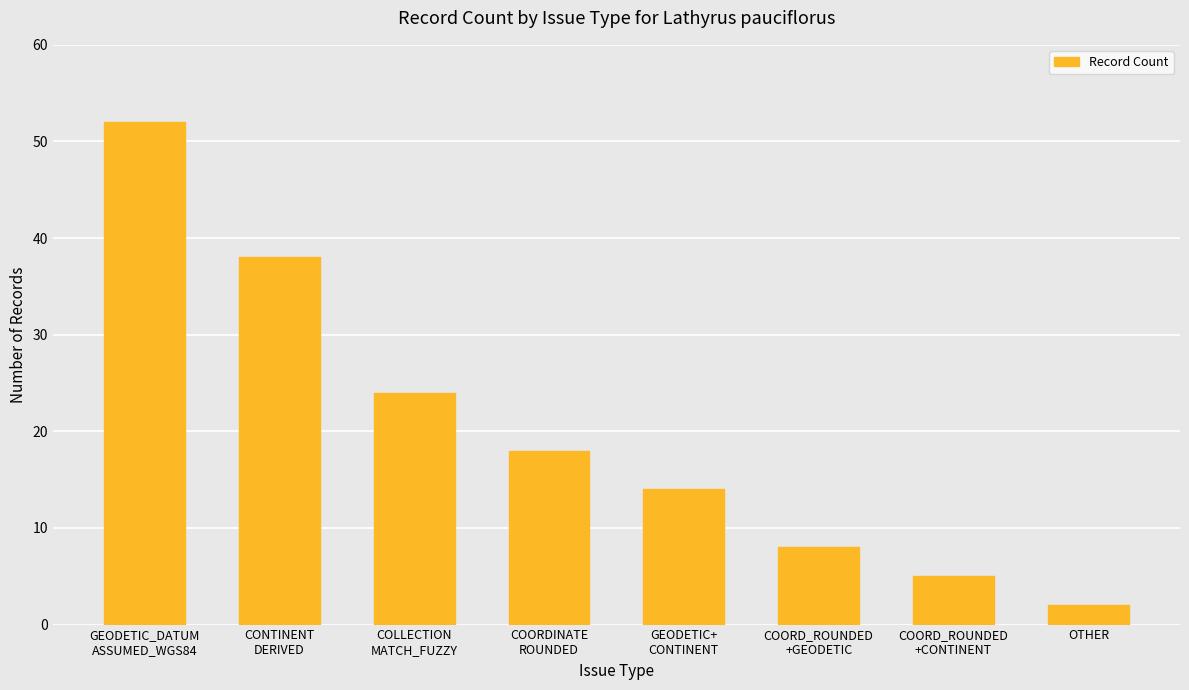

What is the difference between the second highest and second lowest values?

33